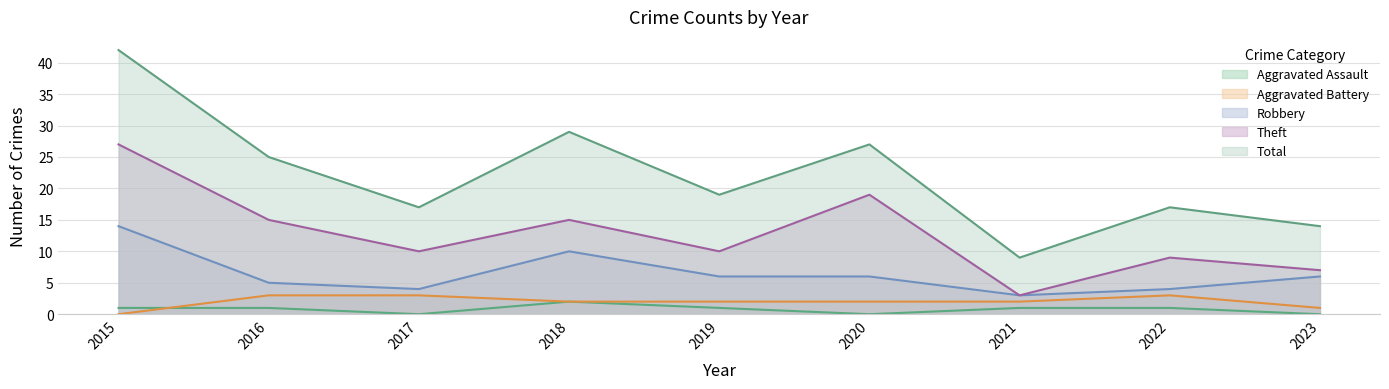

At which category is the sum across all series the highest?

2015